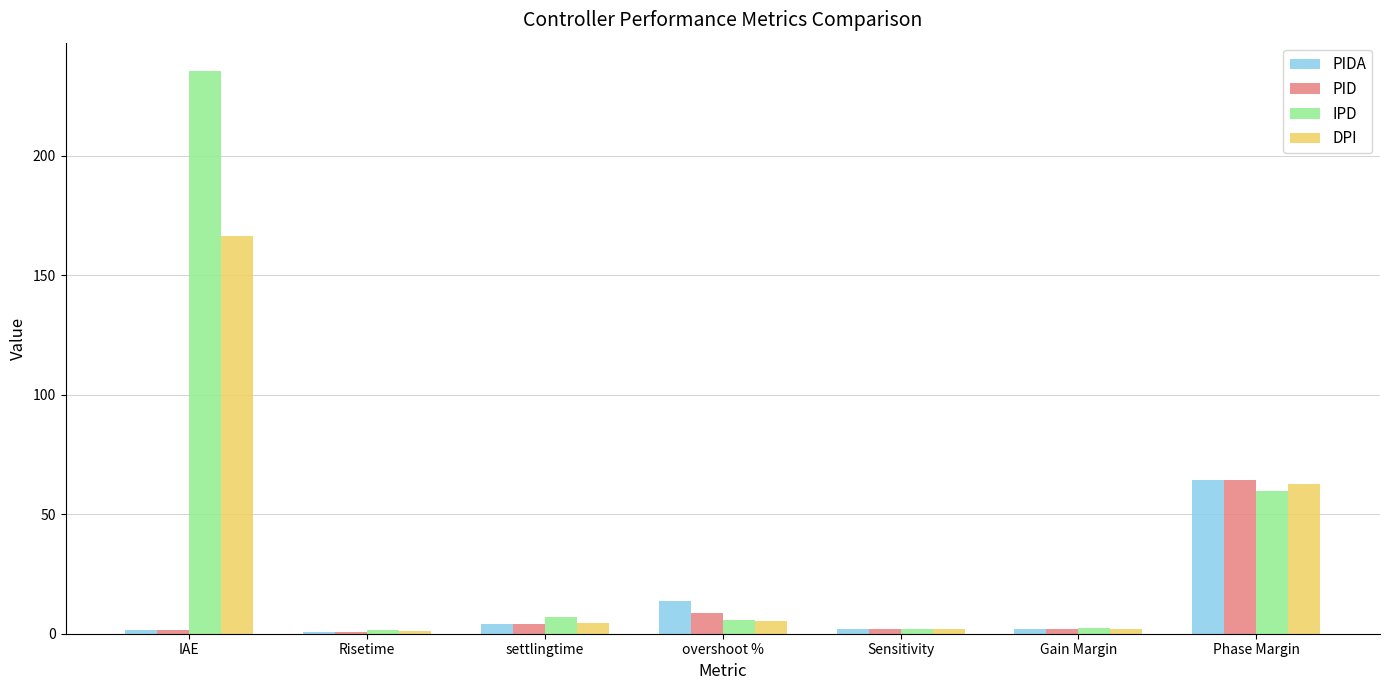

Is the value of DPI at Phase Margin greater than the value of PID at Sensitivity?

Yes